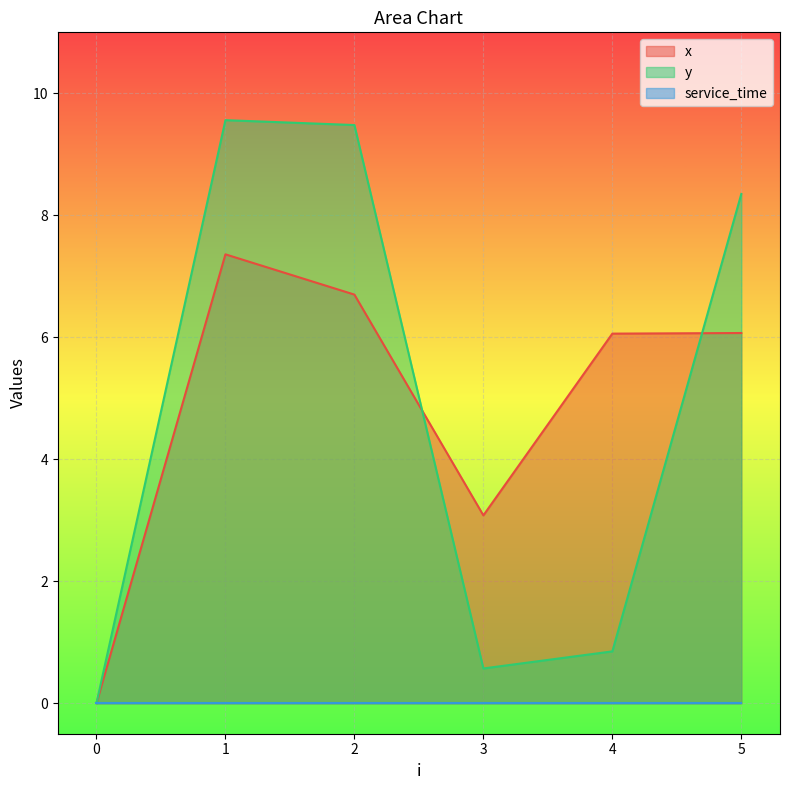

True or false: y has a value of 0.5 at 4.

False